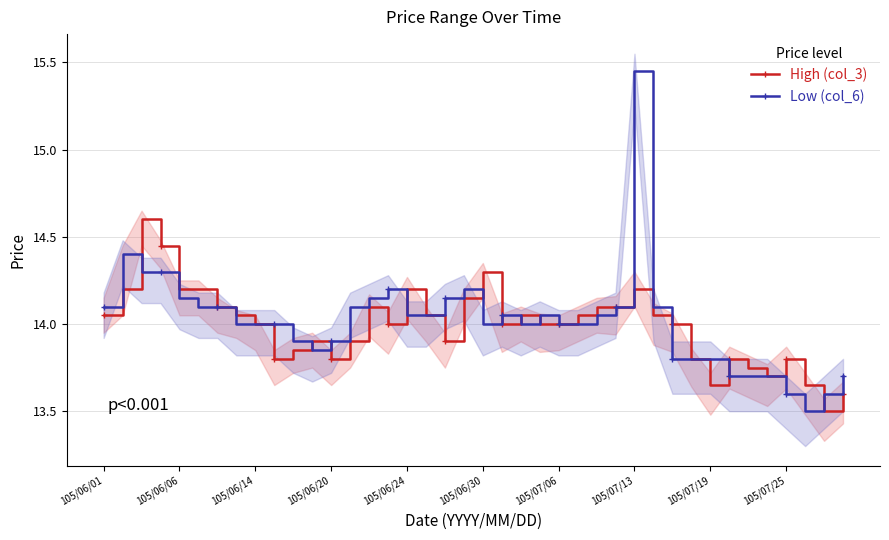

How many data points in High (col_3) are above 14?

19